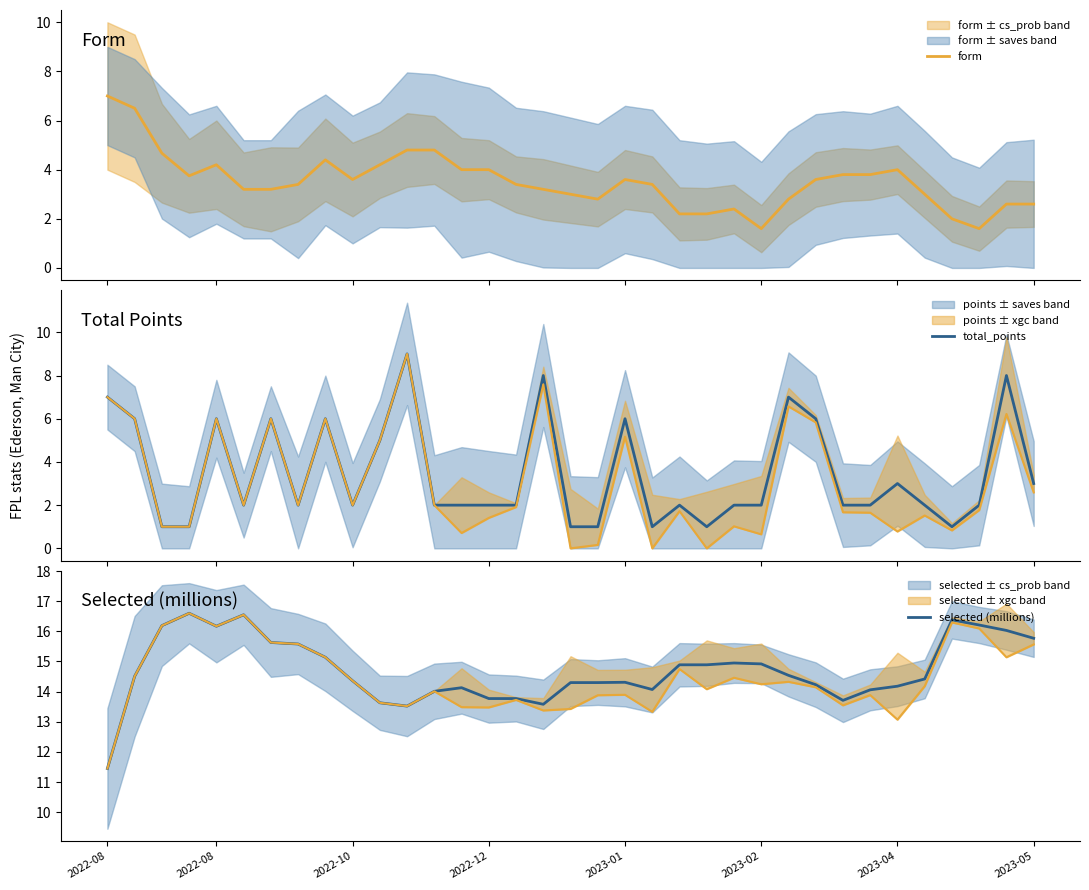

Which series ends up on top after the final intersection of total_points and form?

total_points